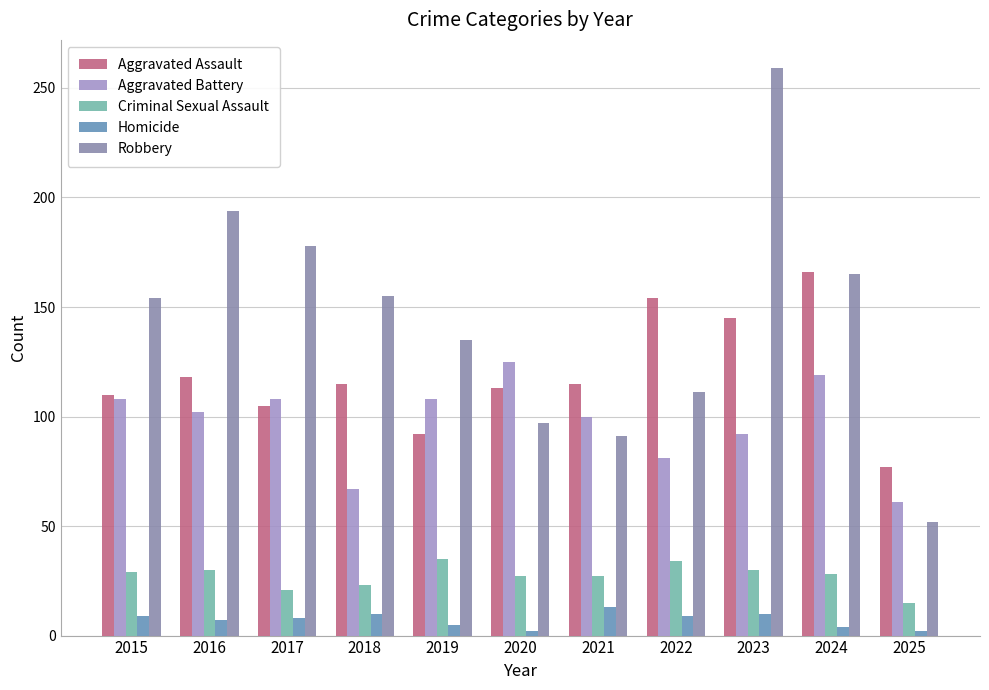

Is the value of Robbery at 2023 greater than the value of Criminal Sexual Assault at 2020?

Yes